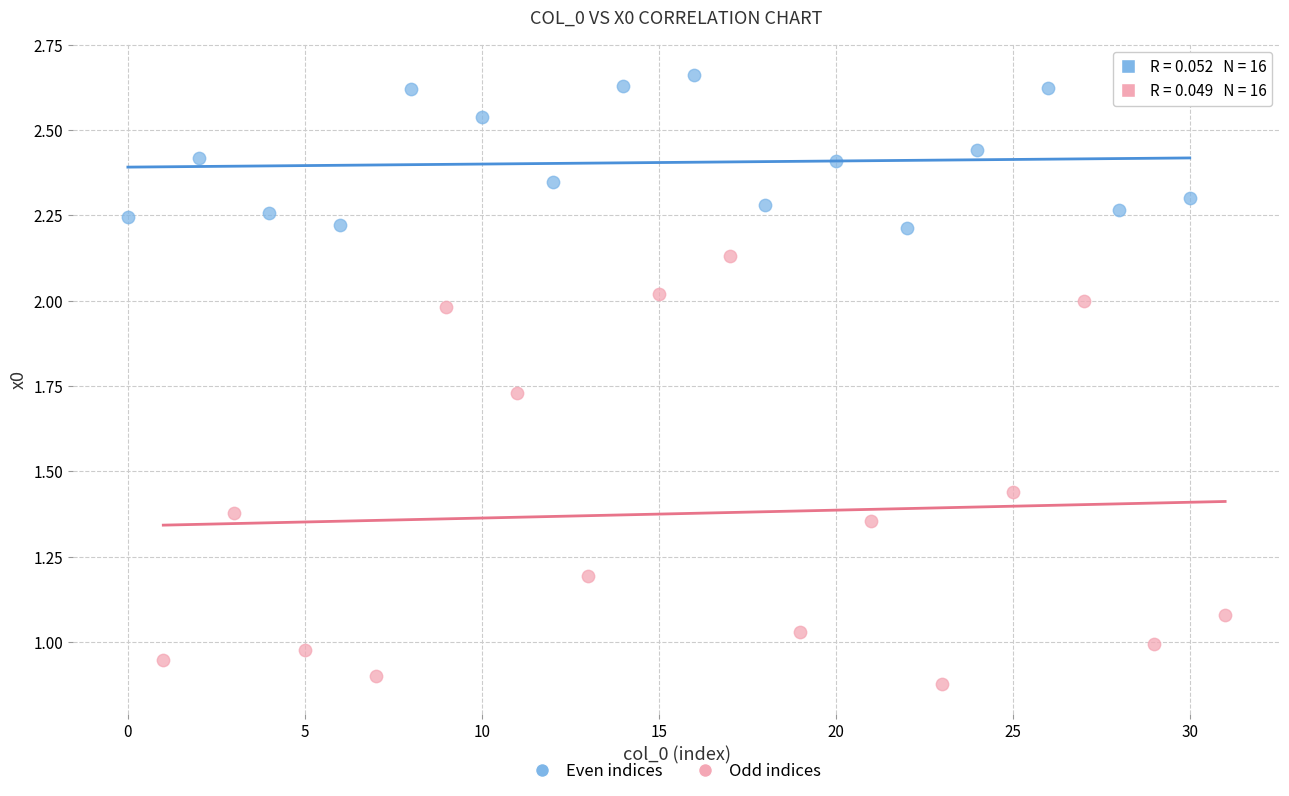

What are all the series names shown in the legend?

Even indices, Odd indices